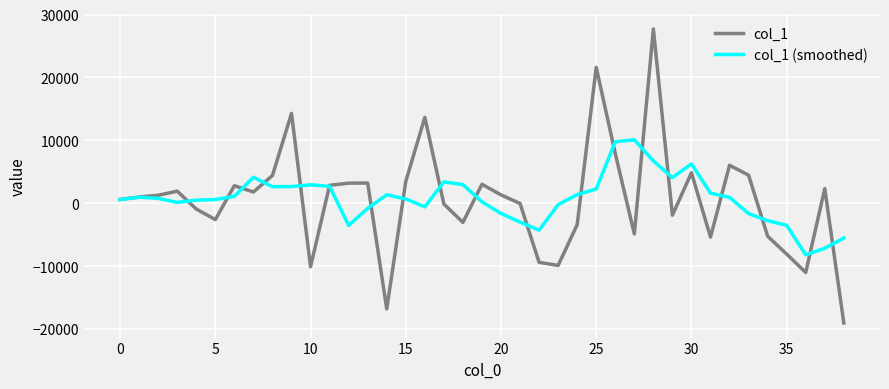

Which series has the widest spread of values?

col_1